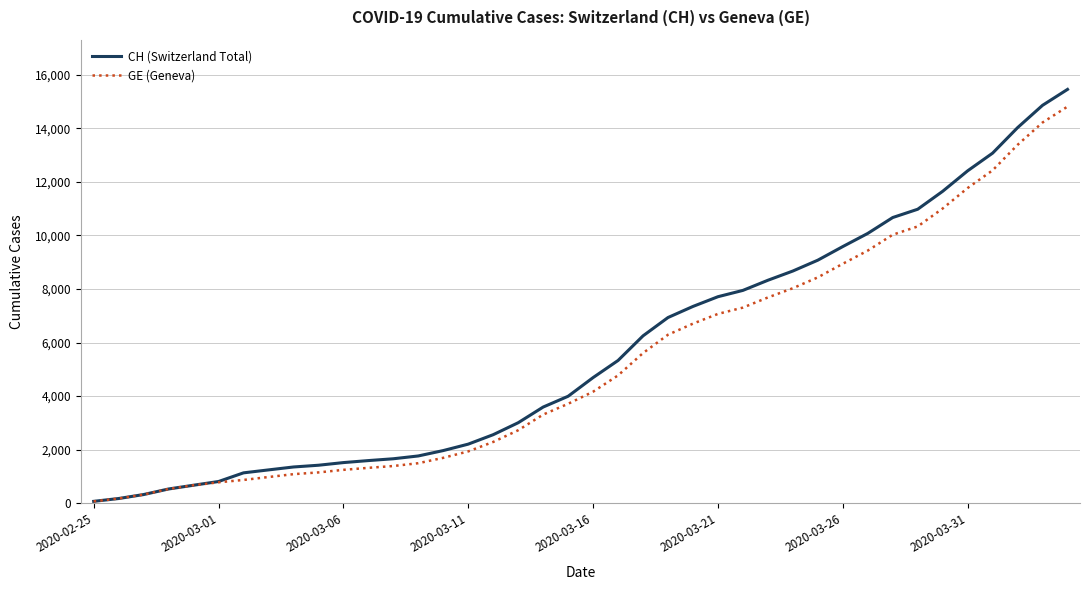

What is the maximum value for CH (Switzerland Total)?

15450